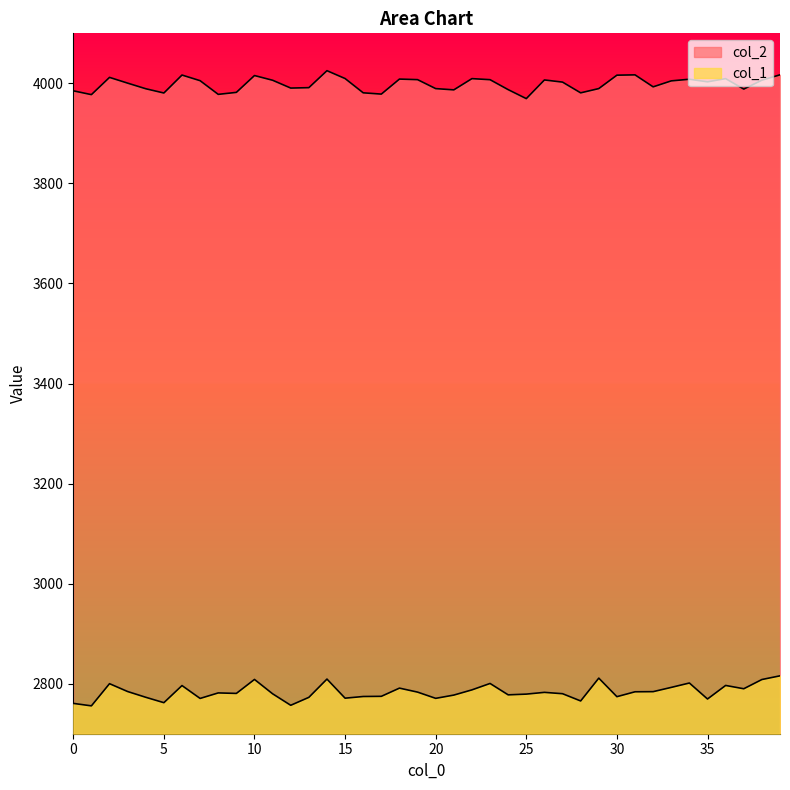

True or false: col_1 has more than 0 points higher than both neighbors.

True